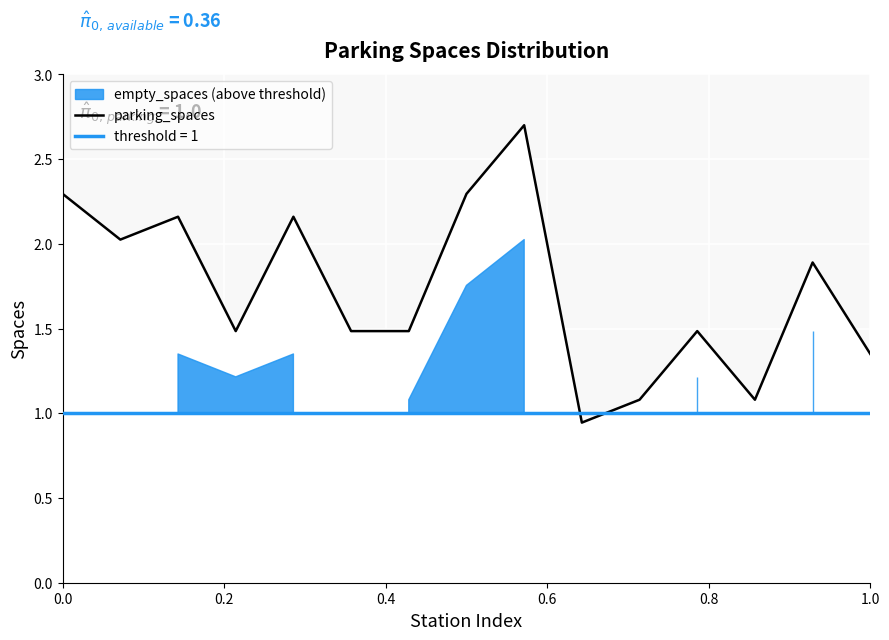

How many interior local peaks (higher than both neighbors) does the data have?

5